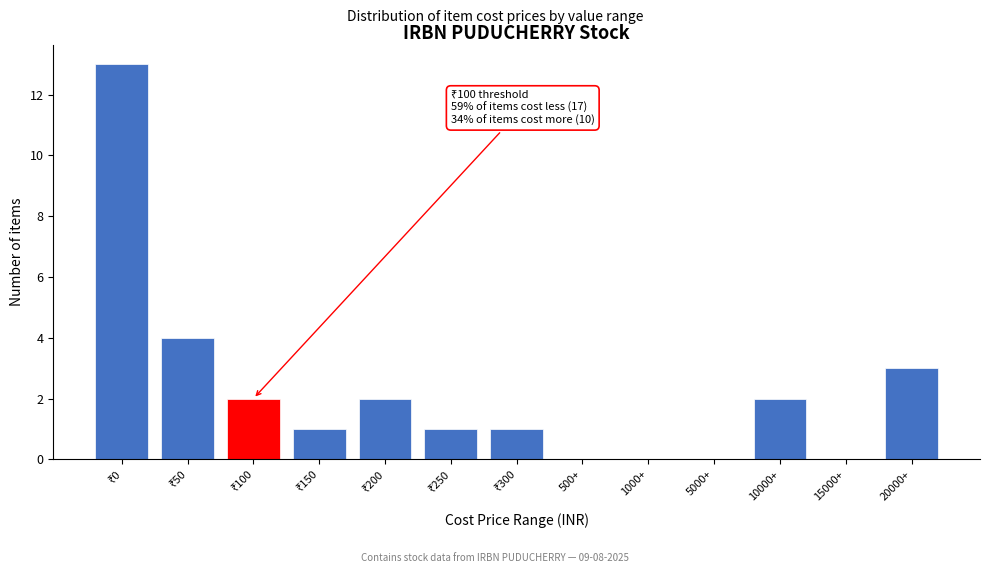

Is it true that the value at 10000+ is 3?

False